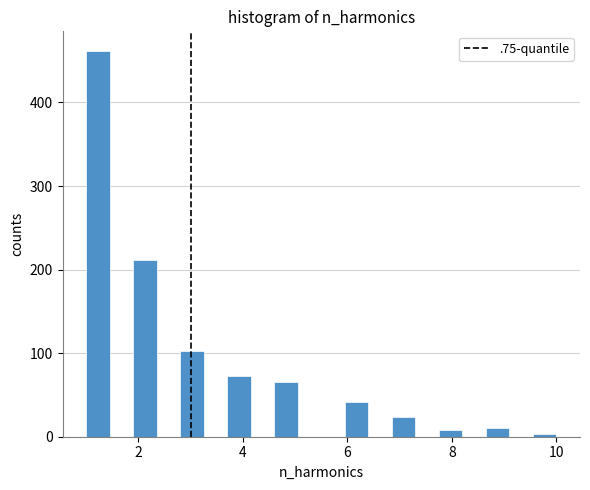

Around what value on the x-axis is the tallest bar? Give the approximate position of its centre, as read against the axis.

1.2